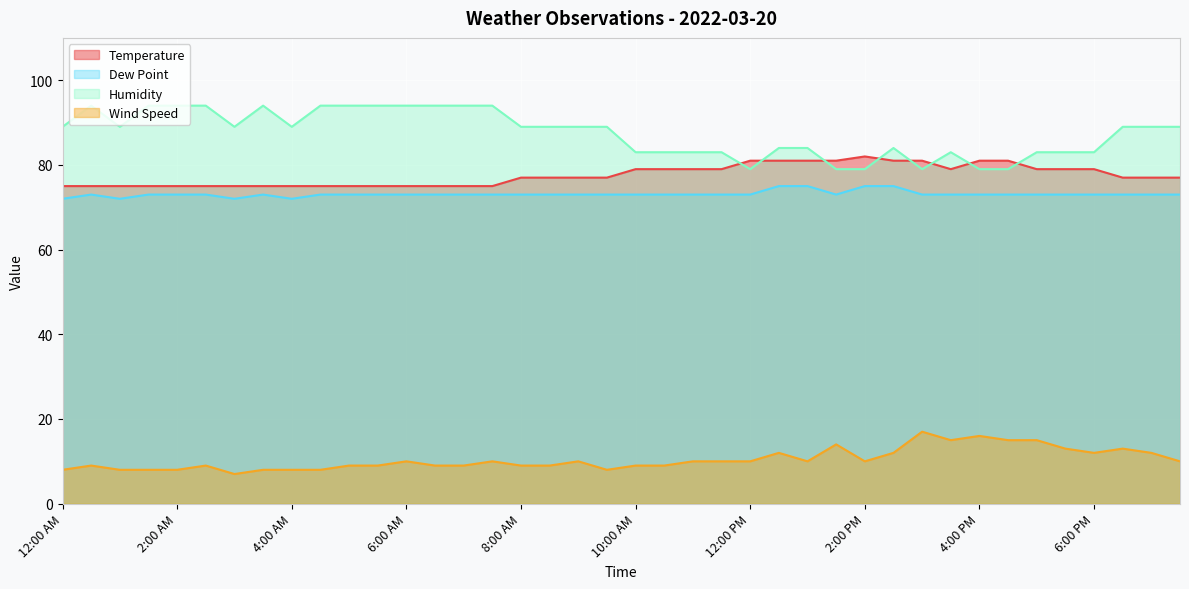

At which category does Dew Point reach its first local peak?

12:30 AM